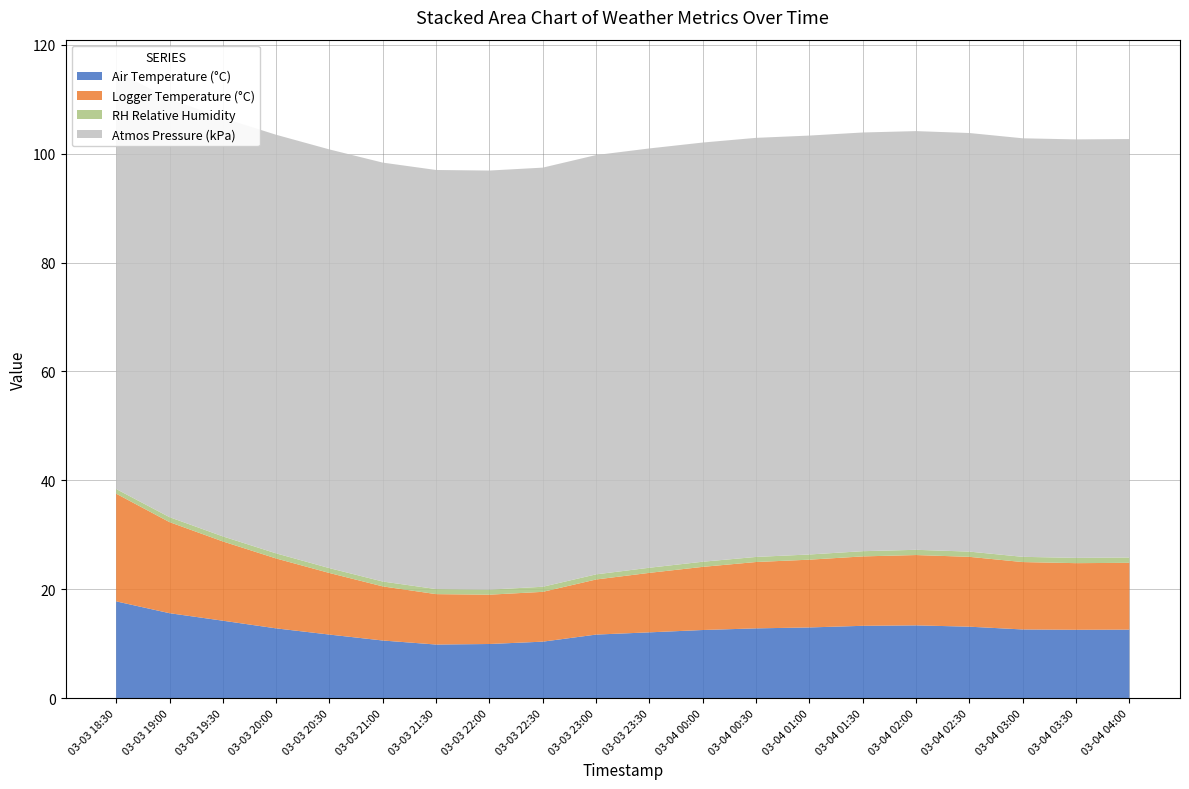

Reading left to right, list all the values displayed in this chart.

Air Temperature (°C): 17.8	15.6	14.2	12.8	11.7	10.6	9.8	9.9	10.4	11.7	12.1	12.5	12.8	13.0	13.3	13.4	13.1	12.6	12.6	12.6
Logger Temperature (°C): 19.8	16.7	14.6	12.8	11.3	9.9	9.3	9.1	9.2	10.1	10.9	11.6	12.2	12.4	12.8	12.9	12.8	12.4	12.2	12.3
RH Relative Humidity: 0.9	0.9	0.9	0.9	0.9	0.9	0.9	0.9	0.9	0.9	0.9	0.9	0.9	1.0	1.0	1.0	1.0	1.0	1.0	1.0
Battery Percent (%): 100.0	100.0	100.0	100.0	100.0	100.0	100.0	100.0	100.0	100.0	100.0	100.0	100.0	100.0	100.0	100.0	100.0	100.0	100.0	100.0
Atmos Pressure (kPa): 76.8	76.8	76.9	76.9	76.9	77.0	77.0	77.0	77.0	77.0	77.0	77.0	77.0	77.0	76.9	76.9	76.9	76.9	76.9	76.9